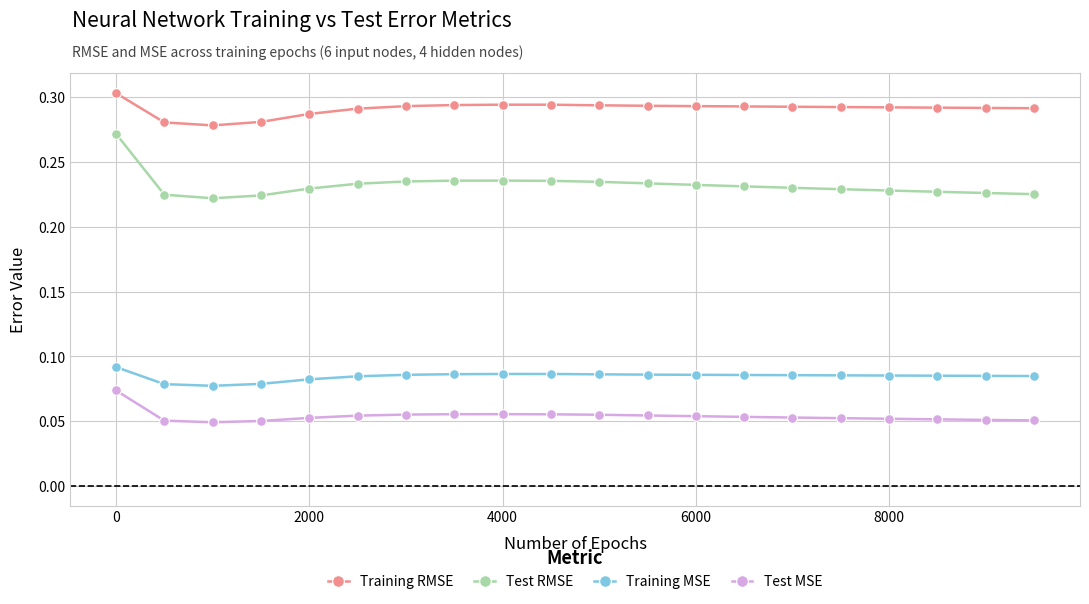

At how many categories does at least one series exceed 0?

20